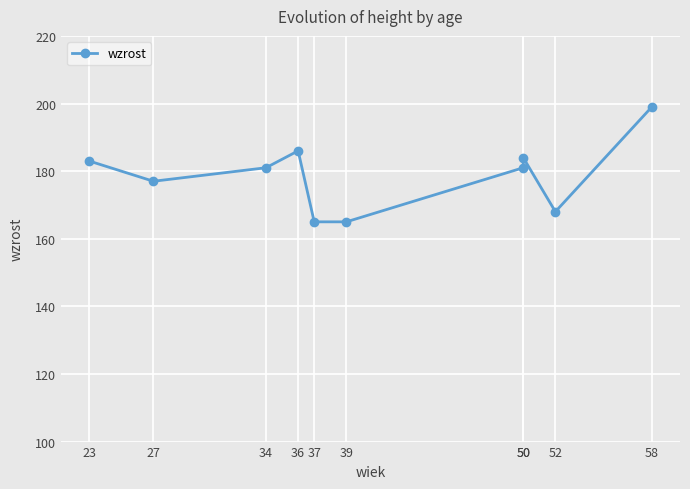

What is the change in value from 27 to 58?

+22